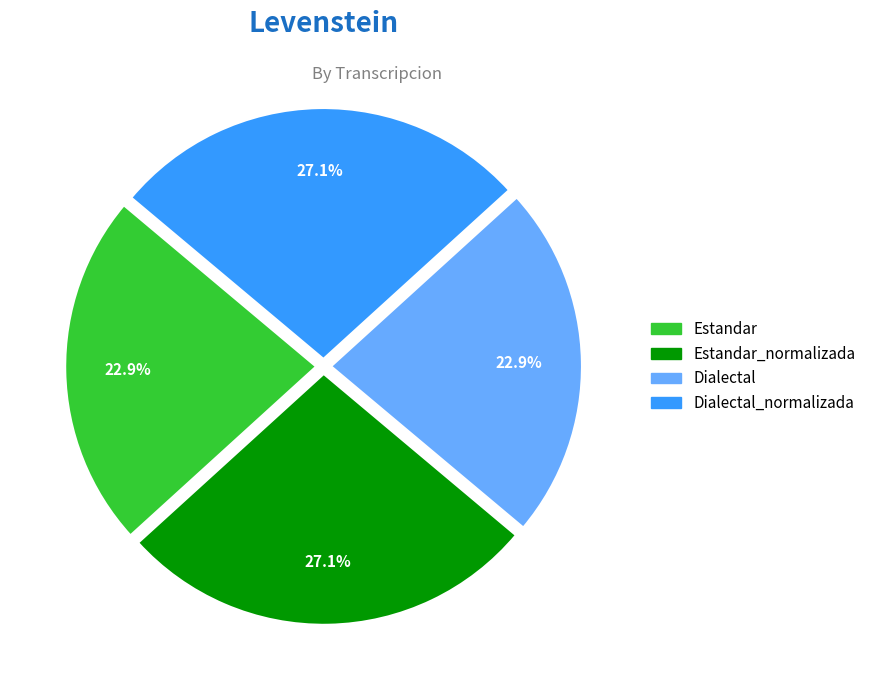

To the nearest percent, what is the average slice percentage?

25%